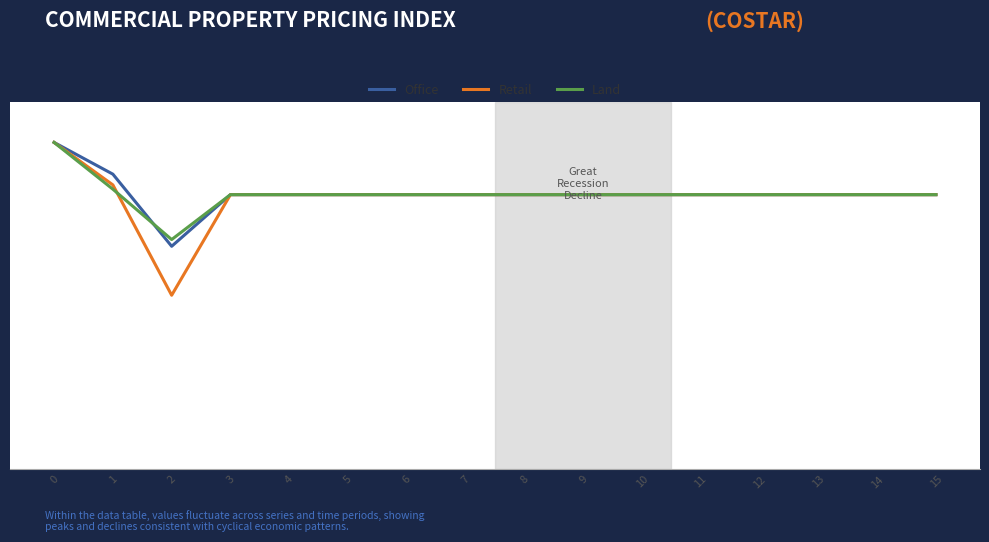

At how many categories does at least one series exceed 252?

16